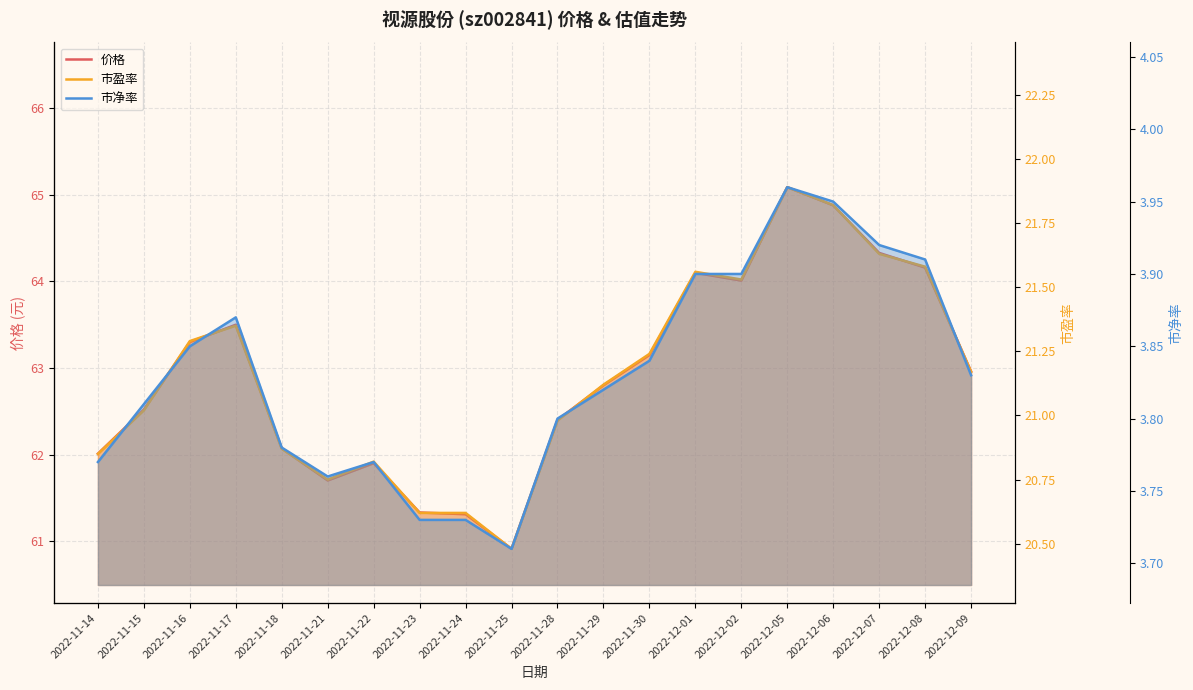

Count the 市净率 values in the range 3 to 4.

20